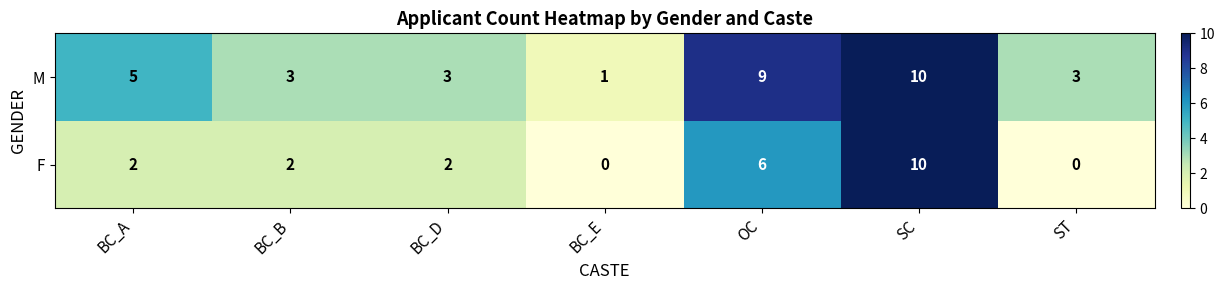

Is the value of F at OC greater than the value of M at SC?

No